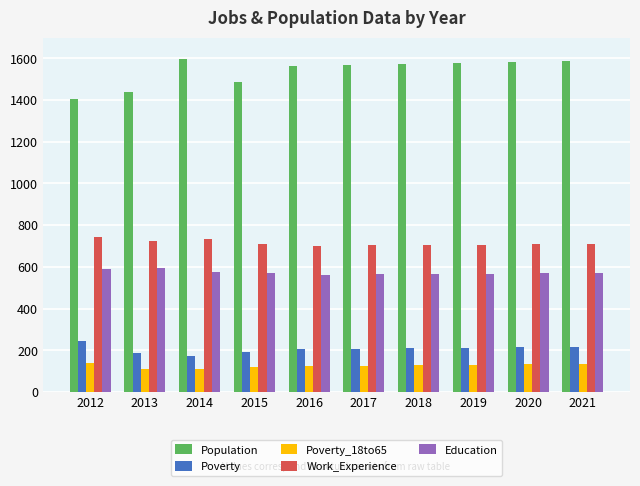

How many values in the Population series are below 1574?

5